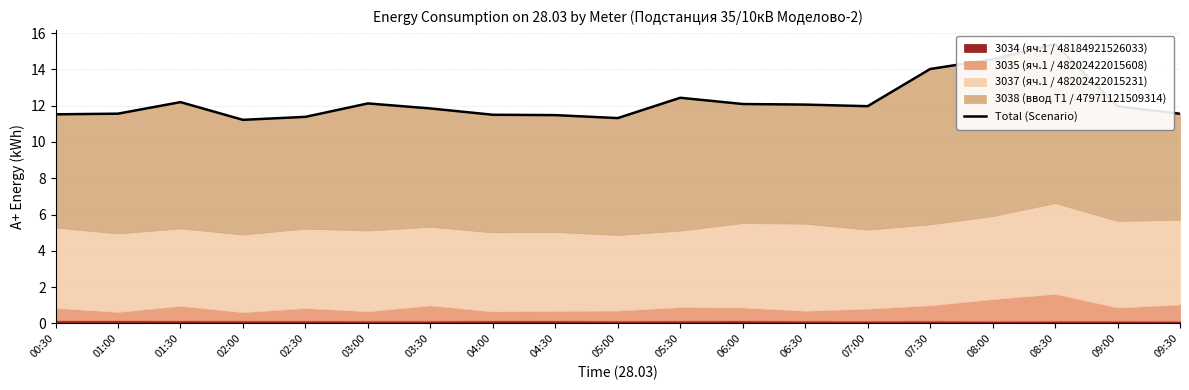

How many categories are shown in the chart?

19